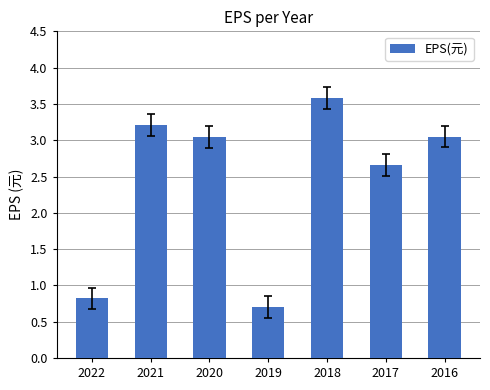

Between 2018 and 2020, which is larger?

2018